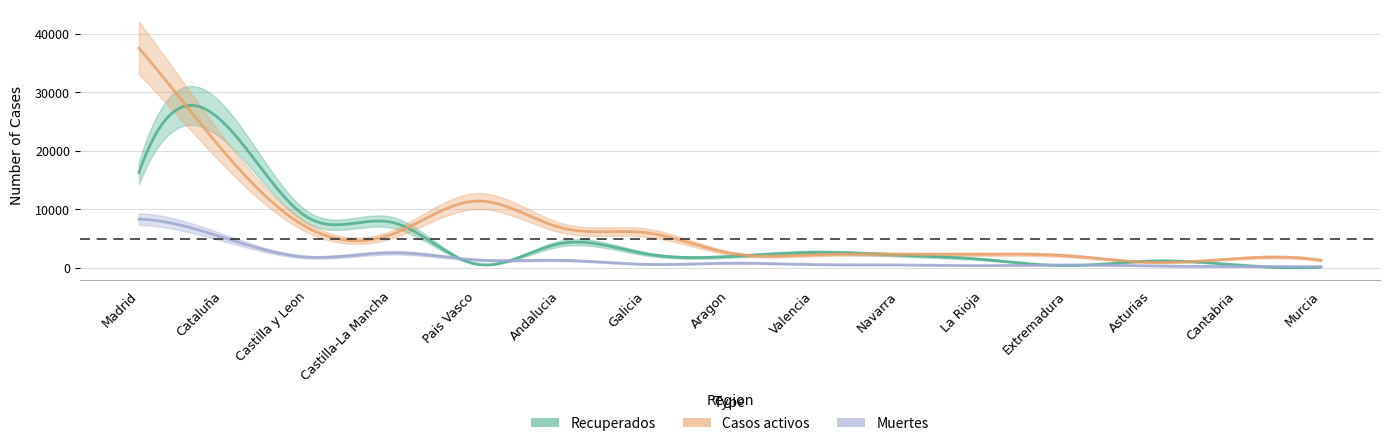

At which label does Recuperados first exceed 2147?

Madrid